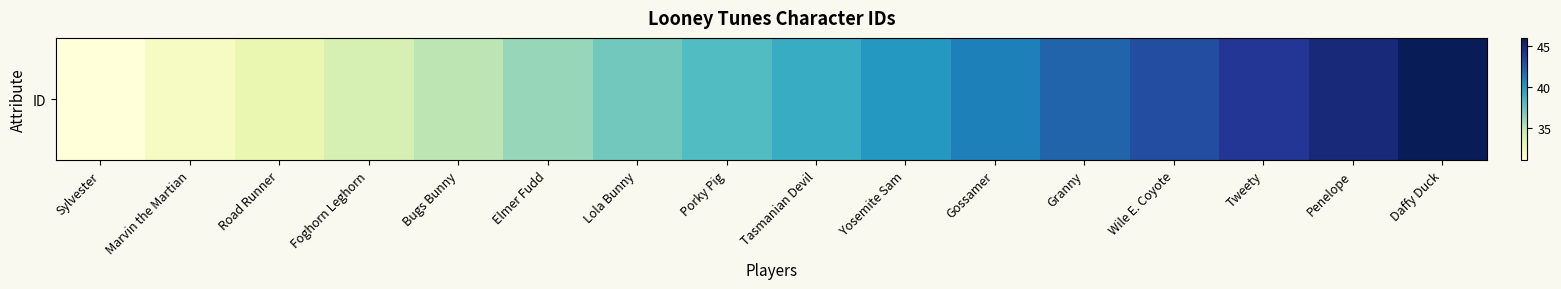

What is the value of the 4th bar from the left?

34